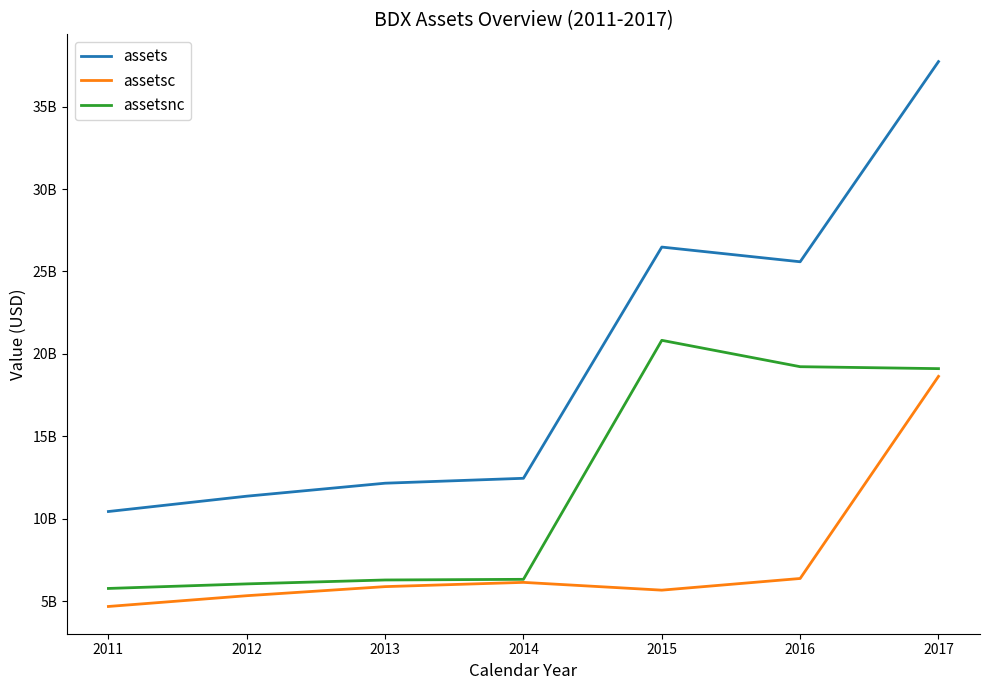

True or false: assetsc and assetsnc intersect in this chart.

False